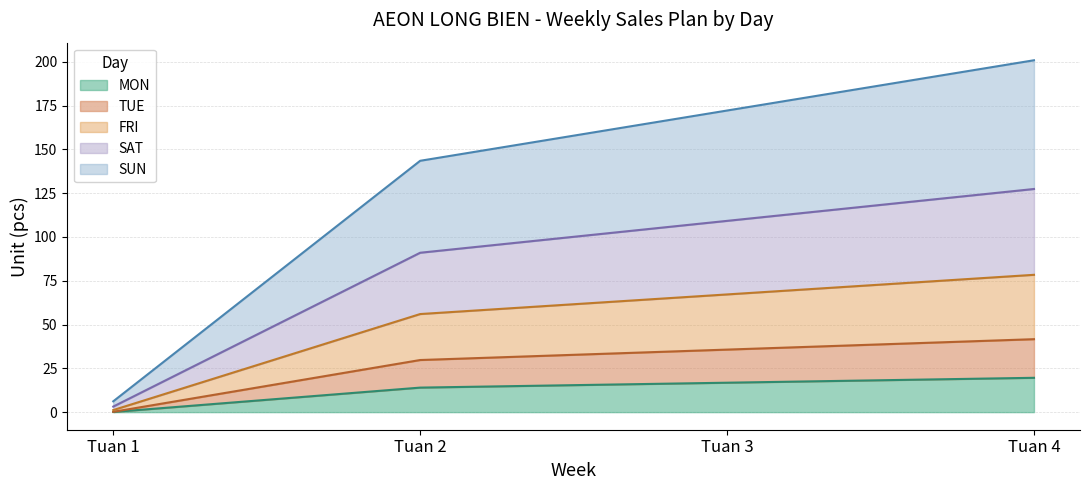

What is the total value across all series at Tuan 4?

200.9